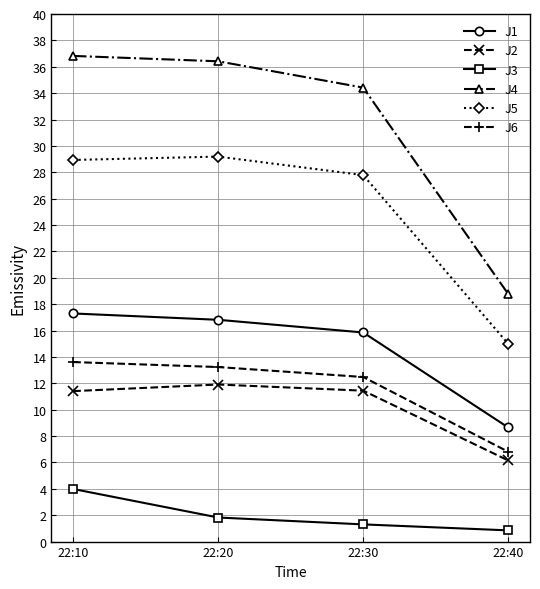

How many lines are shown in the chart?

6